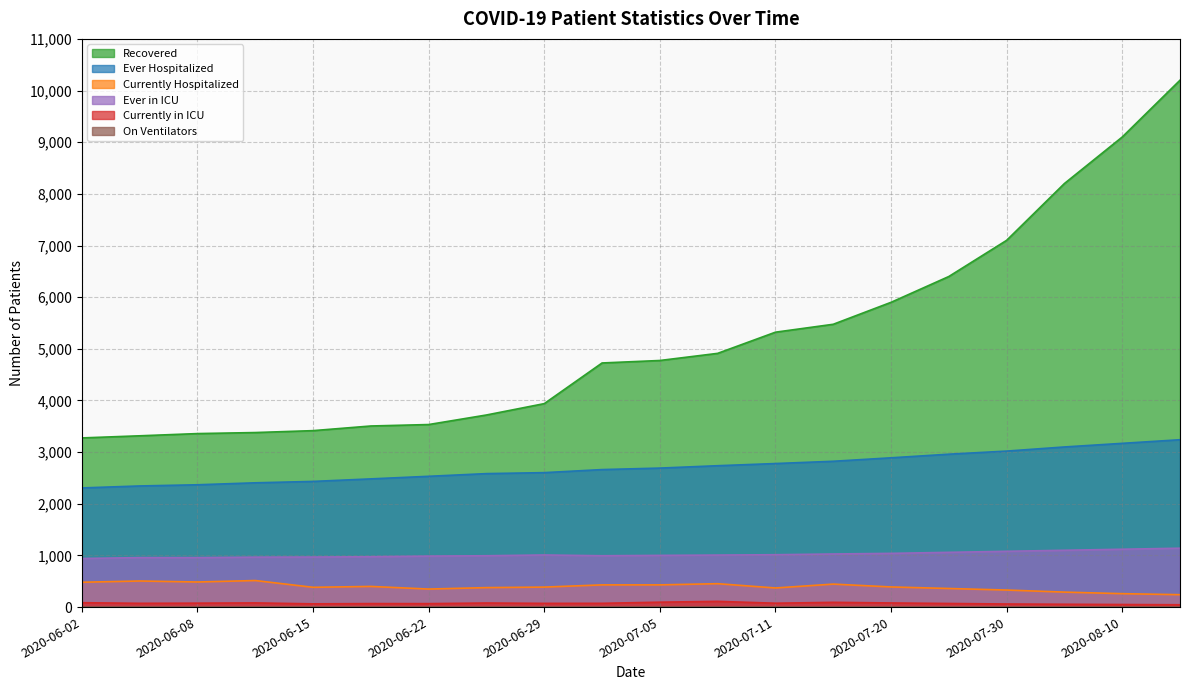

True or false: Recovered and Ever Hospitalized cross at least once.

False